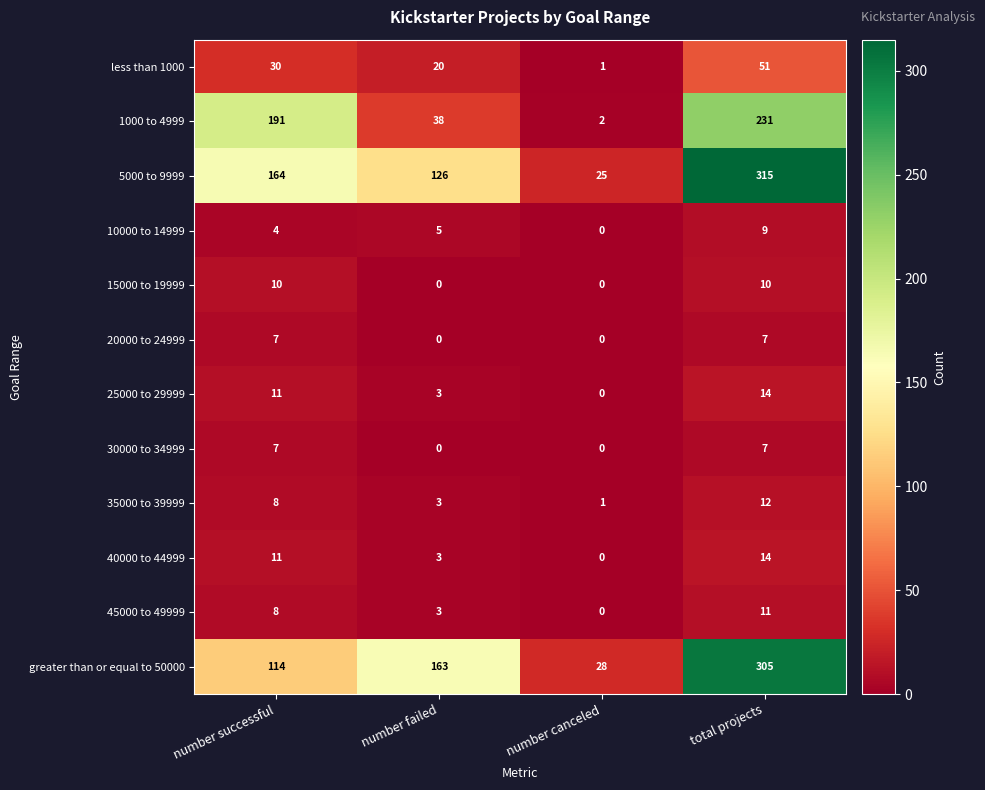

What is the spread (max minus min) of values at number canceled?

28